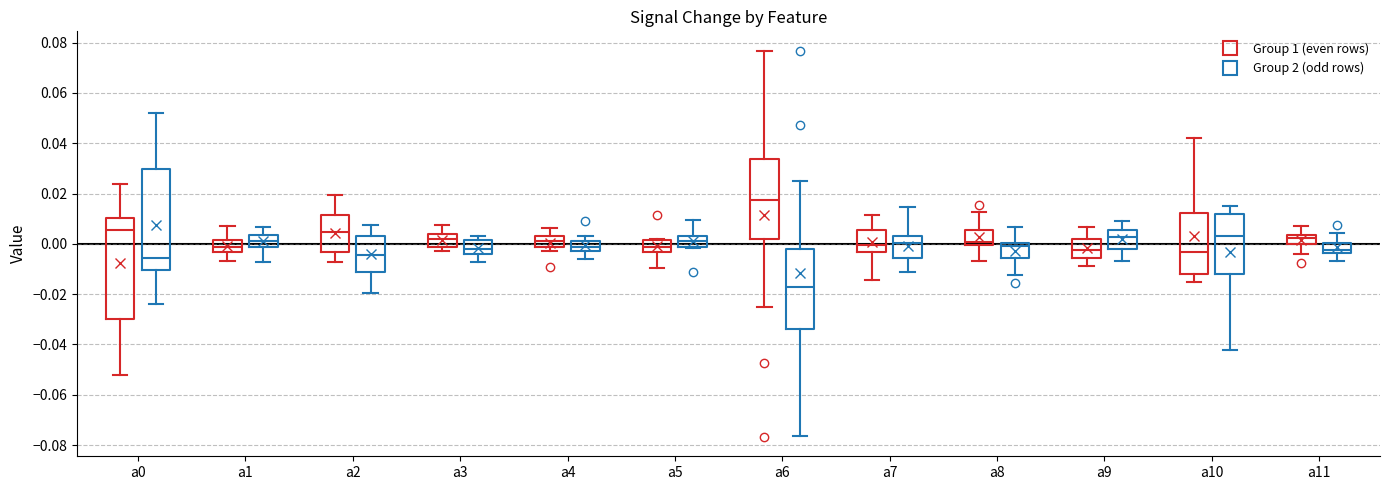

Reading left to right, transcribe this box plot: for each box, give where its median line is, the range the box spans, and where its two whiskers end, as read against the y-axis. The values are not printed on the chart, so give them approximately, as read against the axis.

a0 (Group 1 (even rows)): median 0.006, box -0.030 to 0.010, whiskers -0.052 to 0.024
a0 (Group 2 (odd rows)): median -0.006, box -0.010 to 0.030, whiskers -0.024 to 0.052
a1 (Group 1 (even rows)): median -0.002, box -0.004 to 0.002, whiskers -0.006 to 0.008
a1 (Group 2 (odd rows)): median 0.002, box -0.002 to 0.004, whiskers -0.008 to 0.006
a2 (Group 1 (even rows)): median 0.004, box -0.004 to 0.012, whiskers -0.008 to 0.020
a2 (Group 2 (odd rows)): median -0.004, box -0.012 to 0.004, whiskers -0.020 to 0.008
a3 (Group 1 (even rows)): median 0.002, box -0.002 to 0.004, whiskers -0.002 (just below the box's lower edge) to 0.008
a3 (Group 2 (odd rows)): median -0.002, box -0.004 to 0.002, whiskers -0.008 to 0.002 (just above the box's upper edge)
a4 (Group 1 (even rows)): median 0.002, box -0.002 to 0.004, whiskers -0.002 (just below the box's lower edge) to 0.006
a4 (Group 2 (odd rows)): median -0.002, box -0.004 to 0.002, whiskers -0.006 to 0.002 (just above the box's upper edge)
a5 (Group 1 (even rows)): median -0.002, box -0.004 to 0.002, whiskers -0.010 to 0.002
a5 (Group 2 (odd rows)): median 0.002, box -0.002 to 0.004, whiskers -0.002 to 0.010
a6 (Group 1 (even rows)): median 0.018, box 0.002 to 0.034, whiskers -0.026 to 0.076
a6 (Group 2 (odd rows)): median -0.018, box -0.034 to -0.002, whiskers -0.076 to 0.026
a7 (Group 1 (even rows)): median 0.000, box -0.004 to 0.006, whiskers -0.014 to 0.012
a7 (Group 2 (odd rows)): median 0.000, box -0.006 to 0.004, whiskers -0.012 to 0.014
a8 (Group 1 (even rows)): median 0.000 (just above the box's lower edge), box 0.000 to 0.006, whiskers -0.006 to 0.012
a8 (Group 2 (odd rows)): median 0.000 (just below the box's upper edge), box -0.006 to 0.000, whiskers -0.012 to 0.006
a9 (Group 1 (even rows)): median -0.002, box -0.006 to 0.002, whiskers -0.008 to 0.006
a9 (Group 2 (odd rows)): median 0.002, box -0.002 to 0.006, whiskers -0.006 to 0.008
a10 (Group 1 (even rows)): median -0.004, box -0.012 to 0.012, whiskers -0.016 to 0.042
a10 (Group 2 (odd rows)): median 0.004, box -0.012 to 0.012, whiskers -0.042 to 0.016
a11 (Group 1 (even rows)): median 0.002, box 0.000 to 0.004, whiskers -0.004 to 0.006
a11 (Group 2 (odd rows)): median -0.002, box -0.004 to 0.000, whiskers -0.006 to 0.004